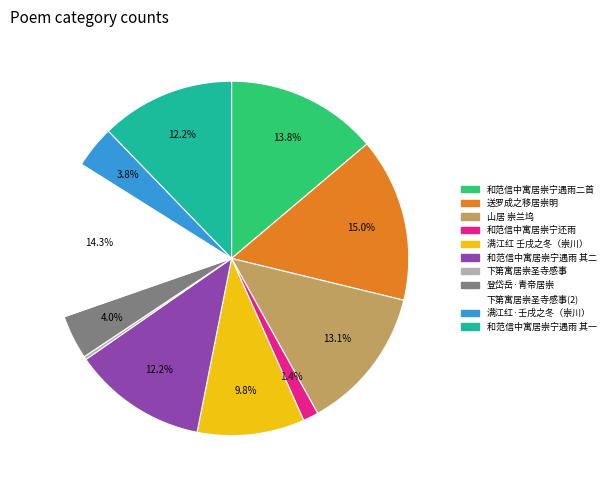

How many segments does this pie chart have?

11